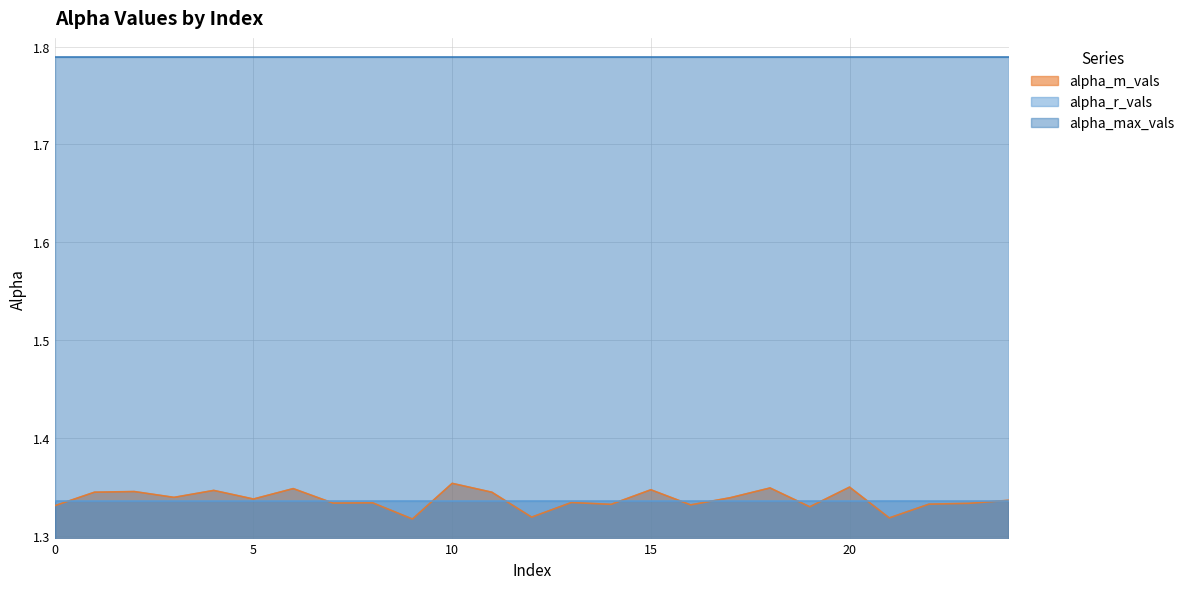

What is the spread (max minus min) of values at 14?

0.5